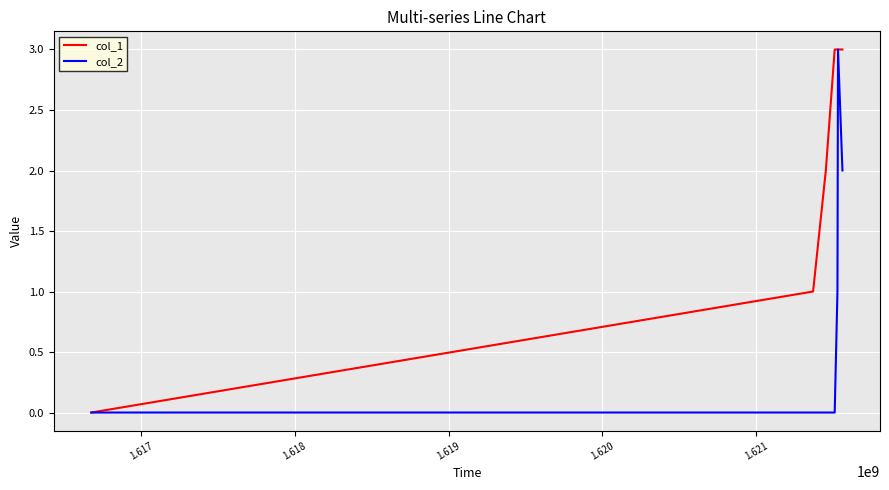

What are all the series names shown in the legend?

col_1, col_2